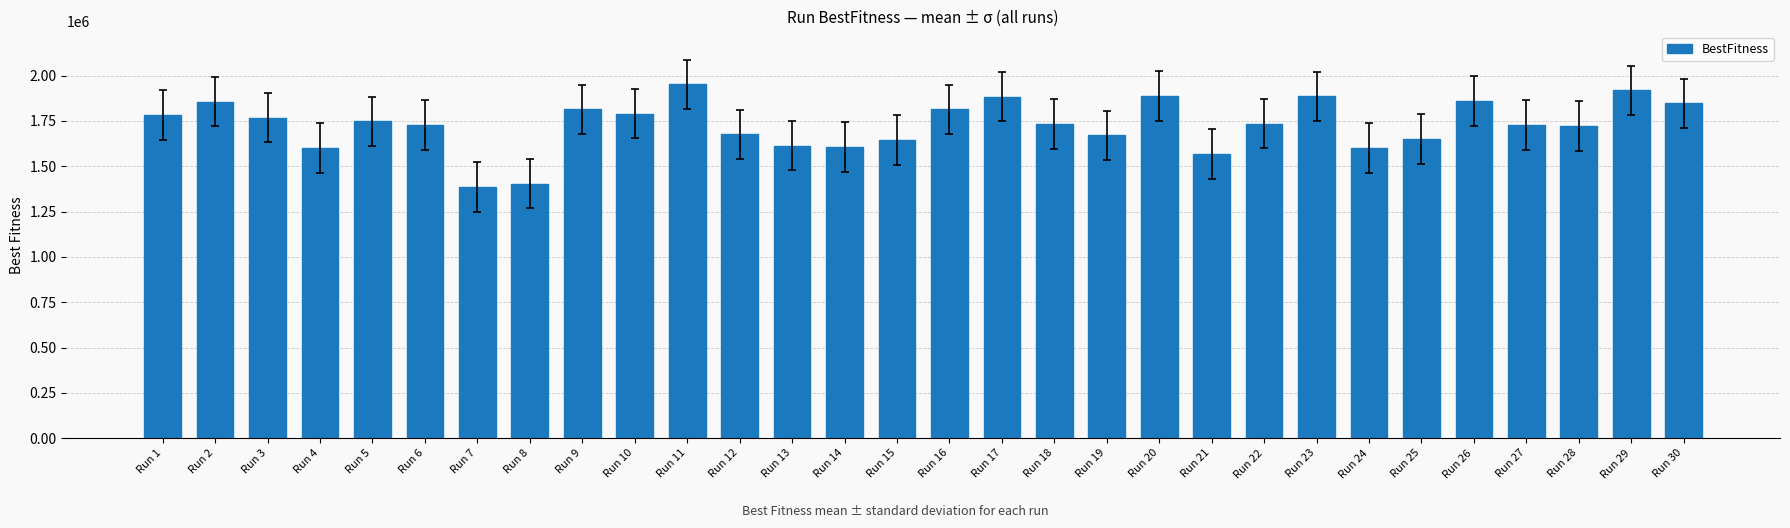

What is the difference between the maximum and second lowest values?

547844